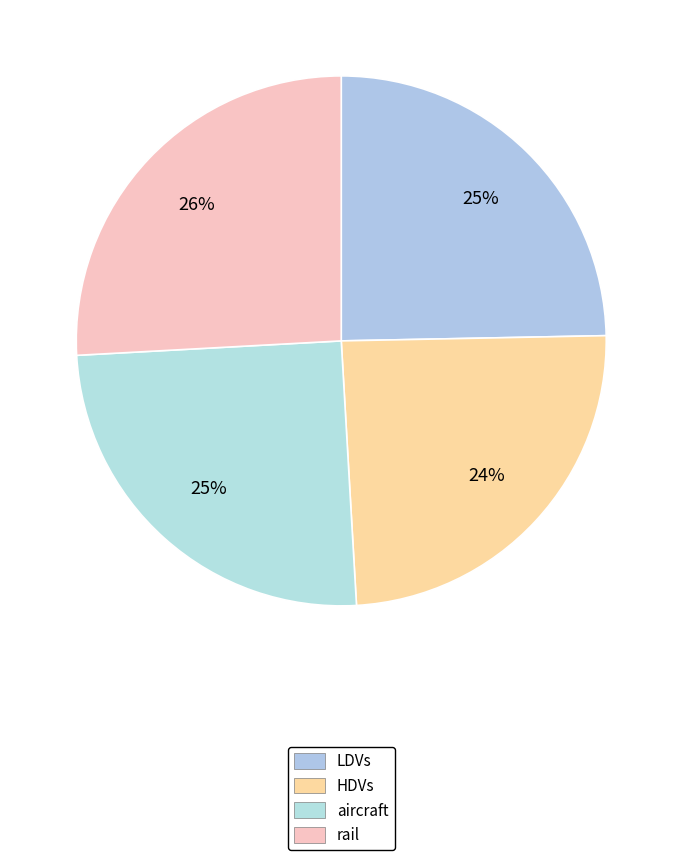

Approximately how many times larger is the value at aircraft compared to rail?

1.0